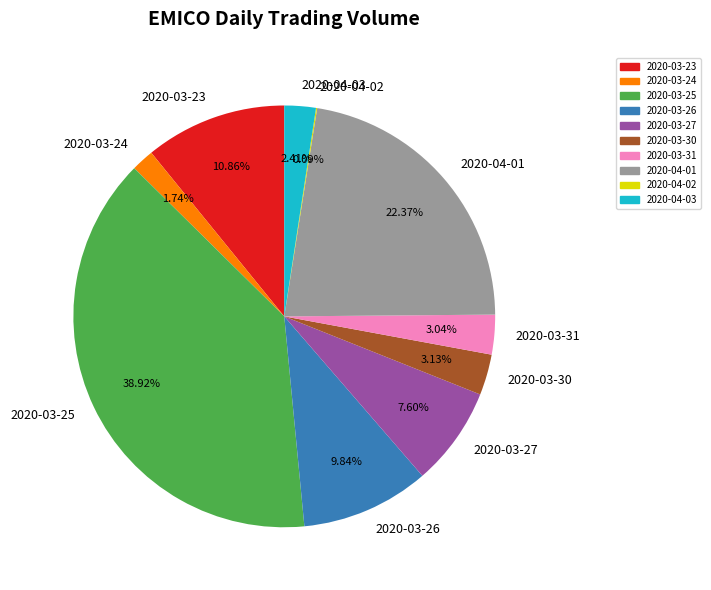

Is 2020-03-23 the majority of the pie?

No